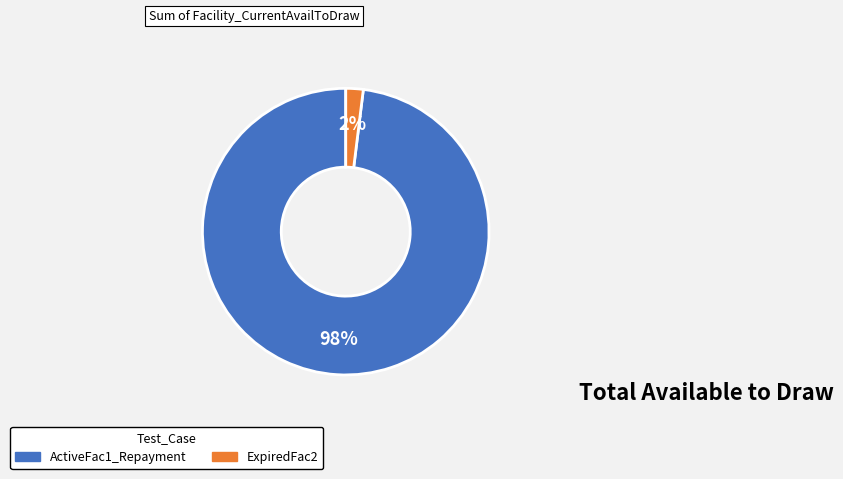

To the nearest percent, what is the average slice percentage?

50%